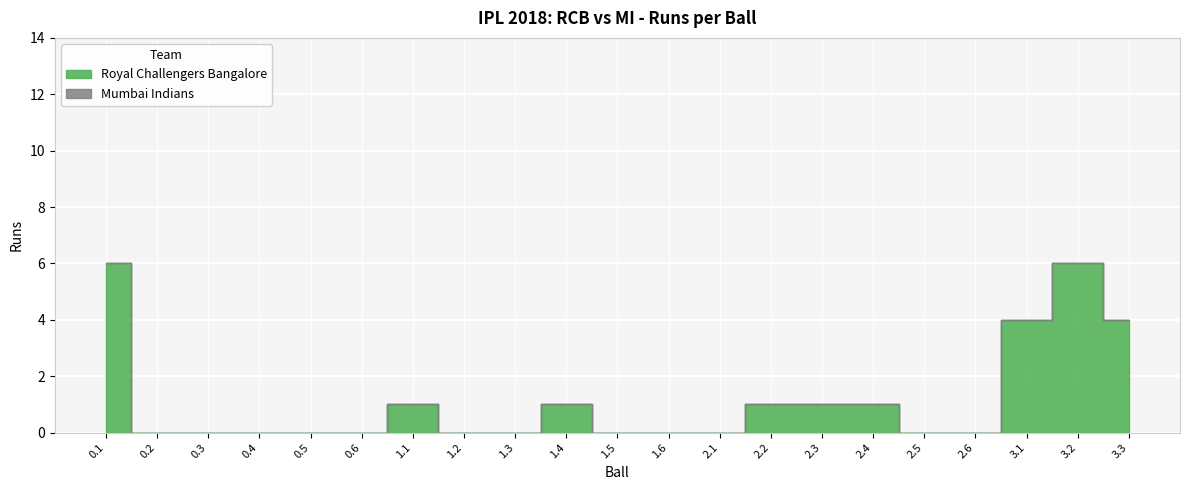

How many distinct data groups are displayed?

2